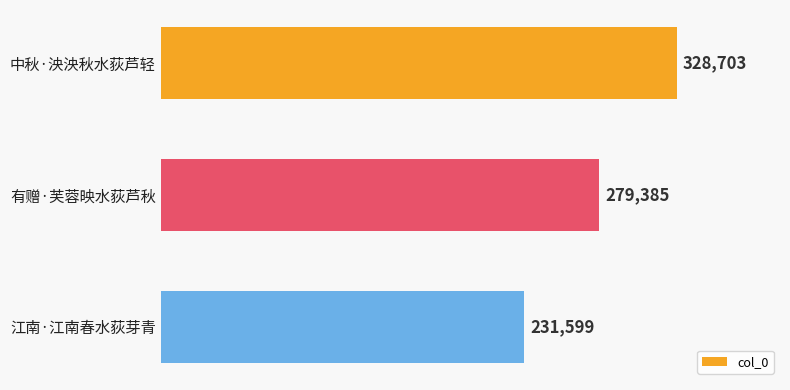

Are the bars grouped side by side (vs. stacked)?

No